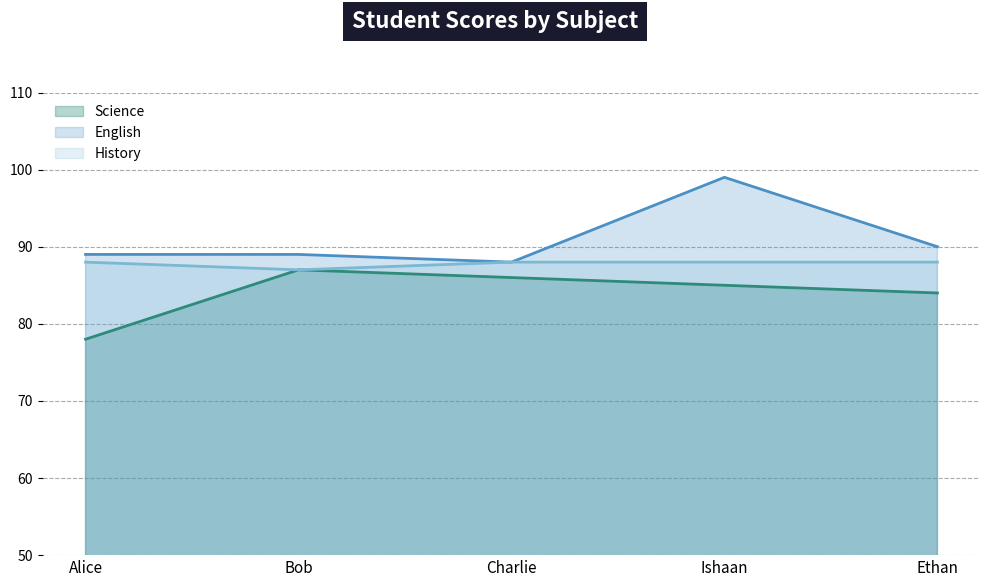

Is it true that Science equals 59 at Ethan?

False